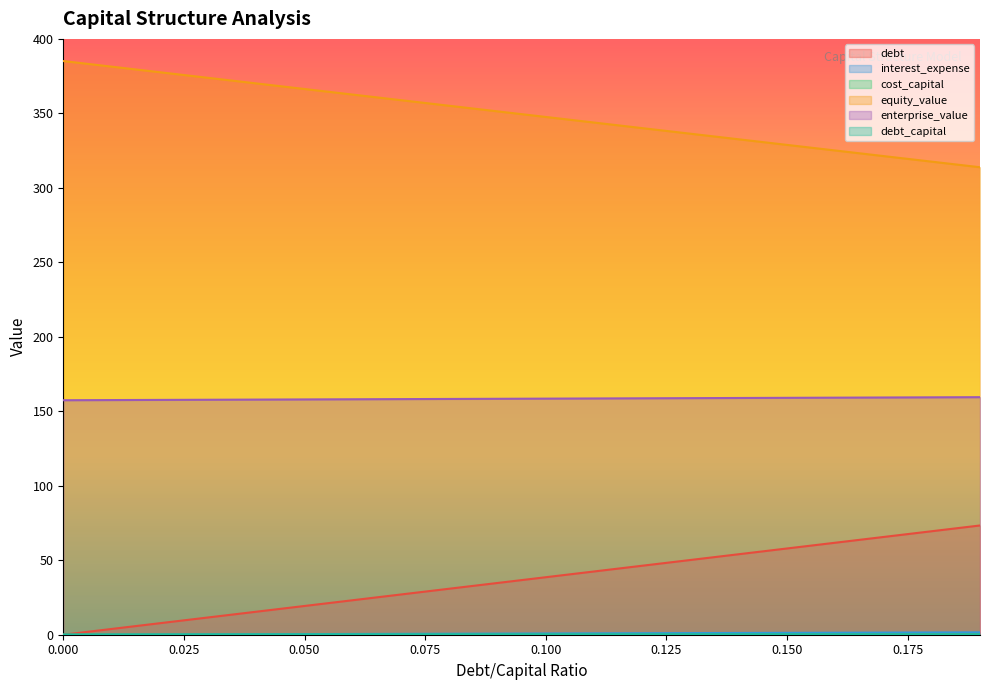

How many debt_capital values are between 0 and 1?

20